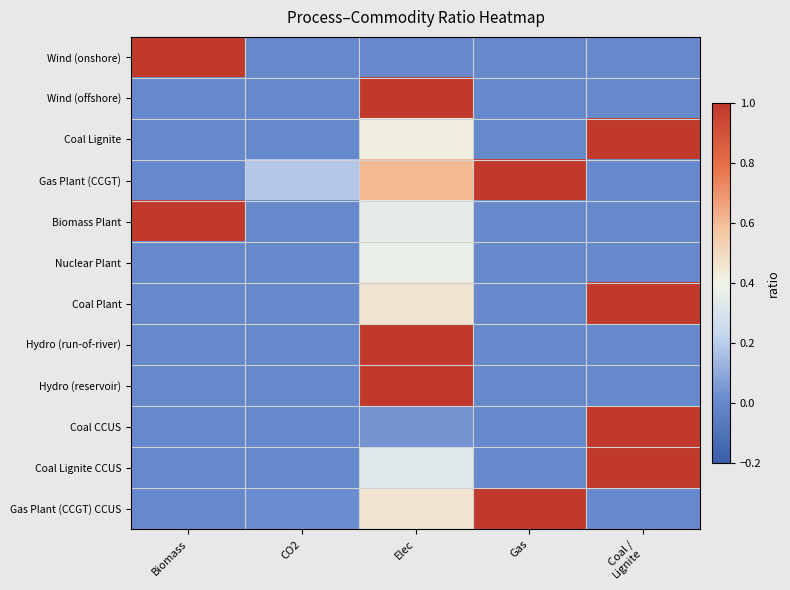

Reading left to right, extract all data points from this chart.

Wind (onshore): Biomass=1.0	CO2=0.0	Elec=0.0	Gas=0.0	Coal /
Lignite=0.0
Wind (offshore): Biomass=0.0	CO2=0.0	Elec=1.0	Gas=0.0	Coal /
Lignite=0.0
Coal Lignite: Biomass=0.0	CO2=0.0	Elec=0.4	Gas=0.0	Coal /
Lignite=1.0
Gas Plant (CCGT): Biomass=0.0	CO2=0.2	Elec=0.6	Gas=1.0	Coal /
Lignite=0.0
Biomass Plant: Biomass=1.0	CO2=0.0	Elec=0.3	Gas=0.0	Coal /
Lignite=0.0
Nuclear Plant: Biomass=0.0	CO2=0.0	Elec=0.4	Gas=0.0	Coal /
Lignite=0.0
Coal Plant: Biomass=0.0	CO2=0.0	Elec=0.5	Gas=0.0	Coal /
Lignite=1.0
Hydro (run-of-river): Biomass=0.0	CO2=0.0	Elec=1.0	Gas=0.0	Coal /
Lignite=0.0
Hydro (reservoir): Biomass=0.0	CO2=0.0	Elec=1.0	Gas=0.0	Coal /
Lignite=0.0
Coal CCUS: Biomass=0.0	CO2=0.0	Elec=0.0	Gas=0.0	Coal /
Lignite=1.0
Coal Lignite CCUS: Biomass=0.0	CO2=0.0	Elec=0.3	Gas=0.0	Coal /
Lignite=1.0
Gas Plant (CCGT) CCUS: Biomass=0.0	CO2=0.0	Elec=0.5	Gas=1.0	Coal /
Lignite=0.0